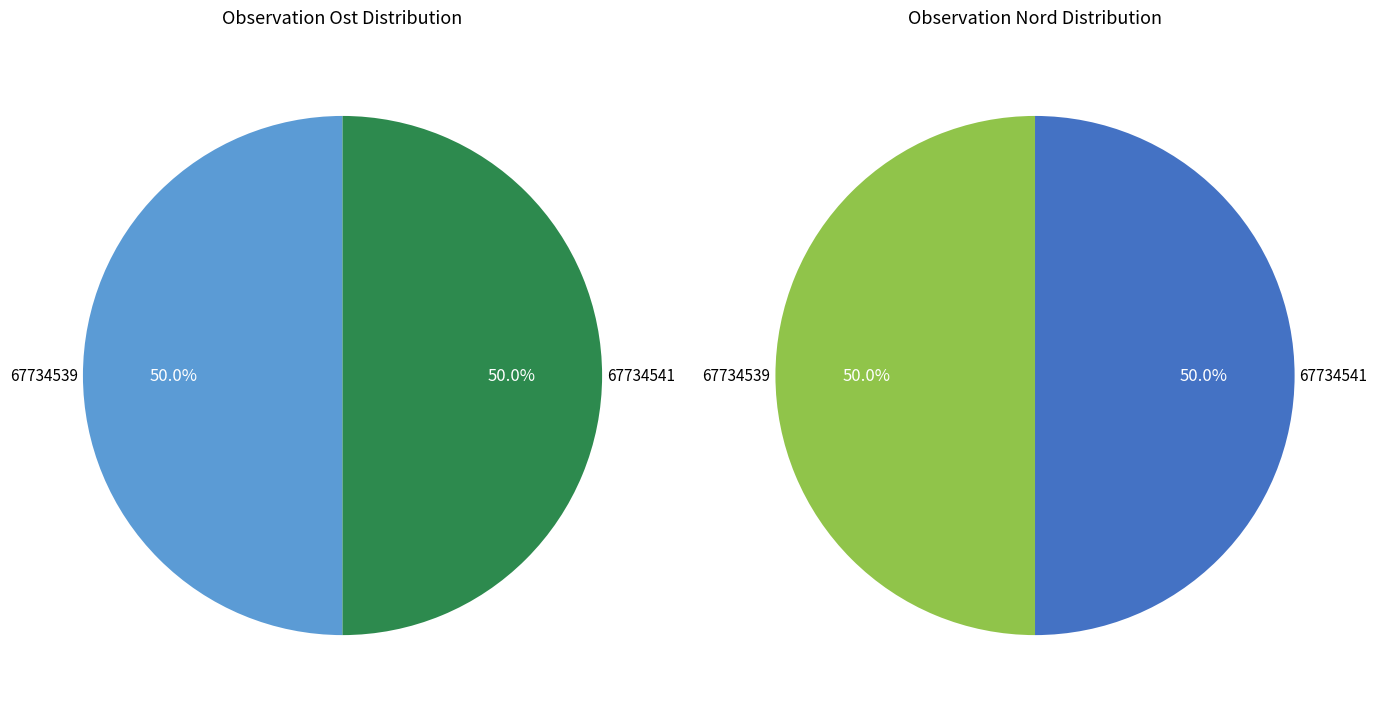

Is it true that 67734539 is 50% of the pie?

True